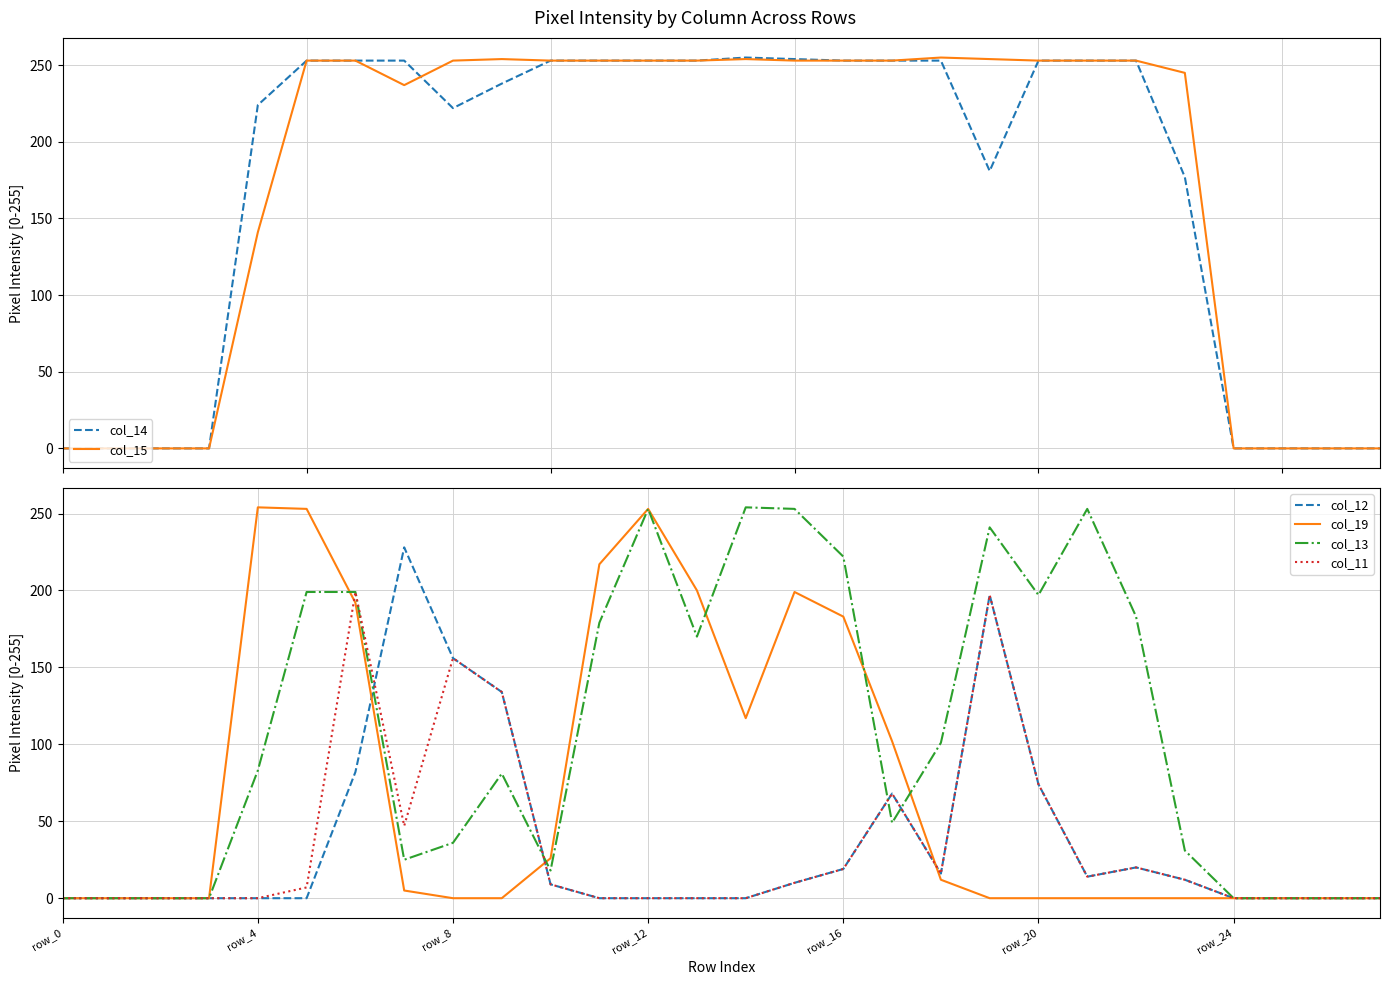

What is the total value across all series at 18?

653